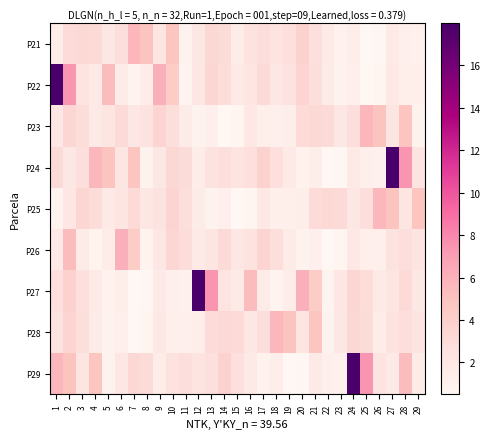

List the series in order of their peak value, lowest first.

P21, P23, P25, P28, P26, P22, P24, P27, P29